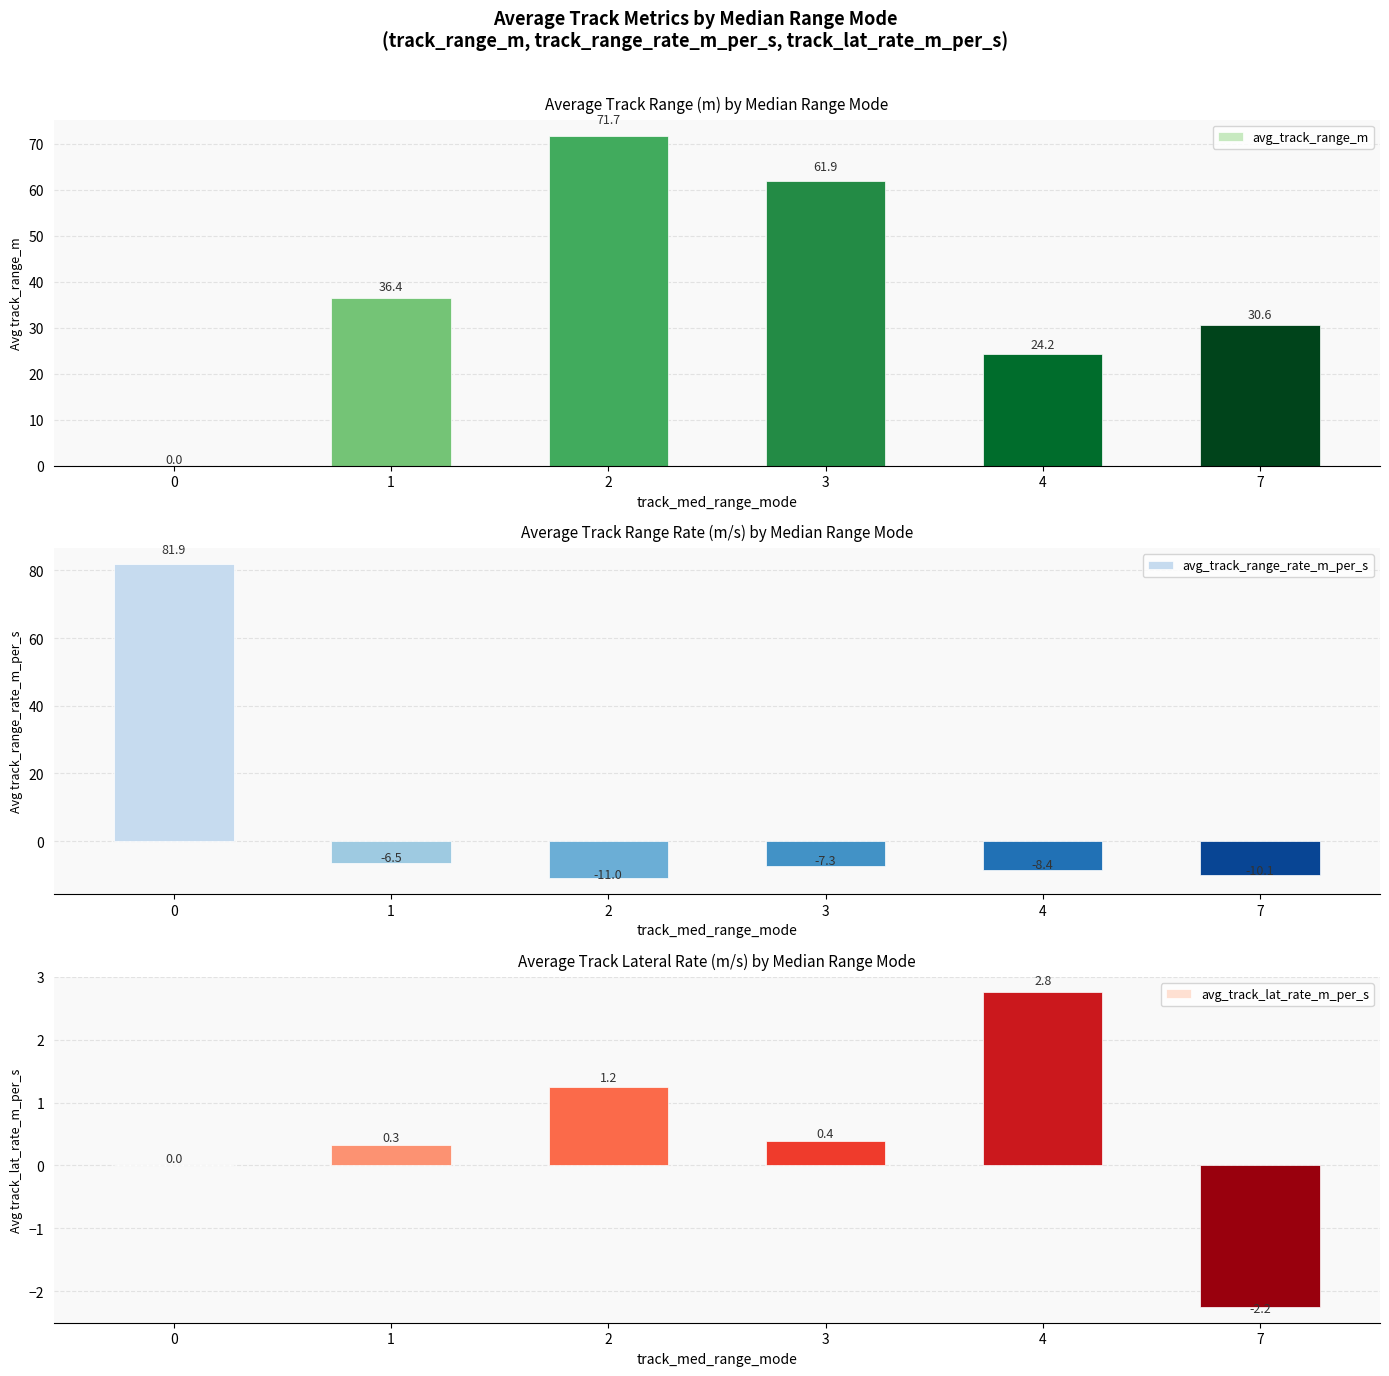

Between 2 and 3, which series saw the biggest shift?

avg_track_range_m